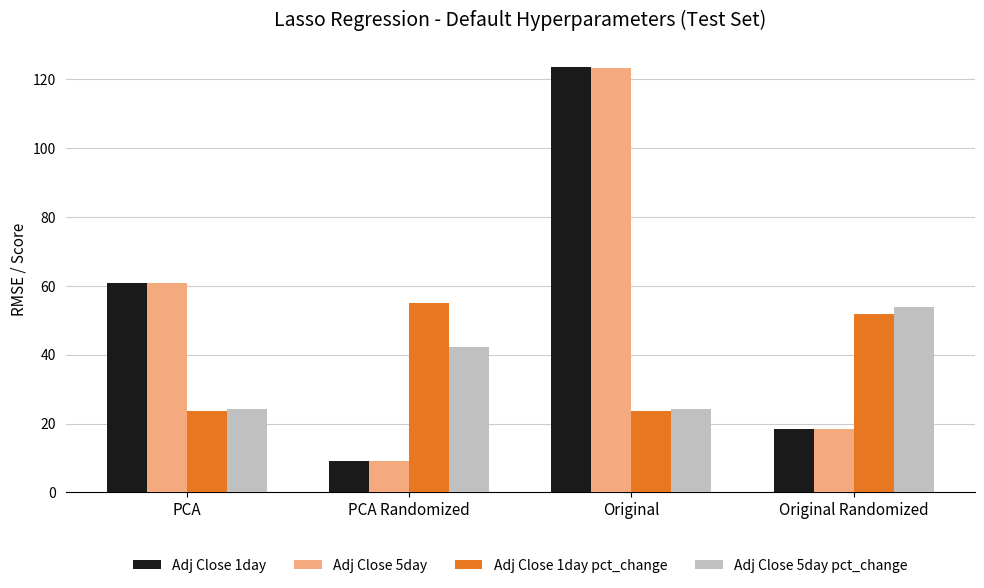

Rank the categories by Adj Close 1day value from highest to lowest.

Original, PCA, Original Randomized, PCA Randomized